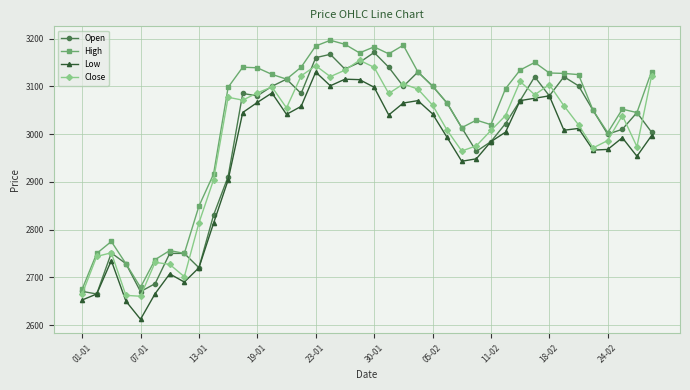

What is the lowest value of the Low series?

2612.0